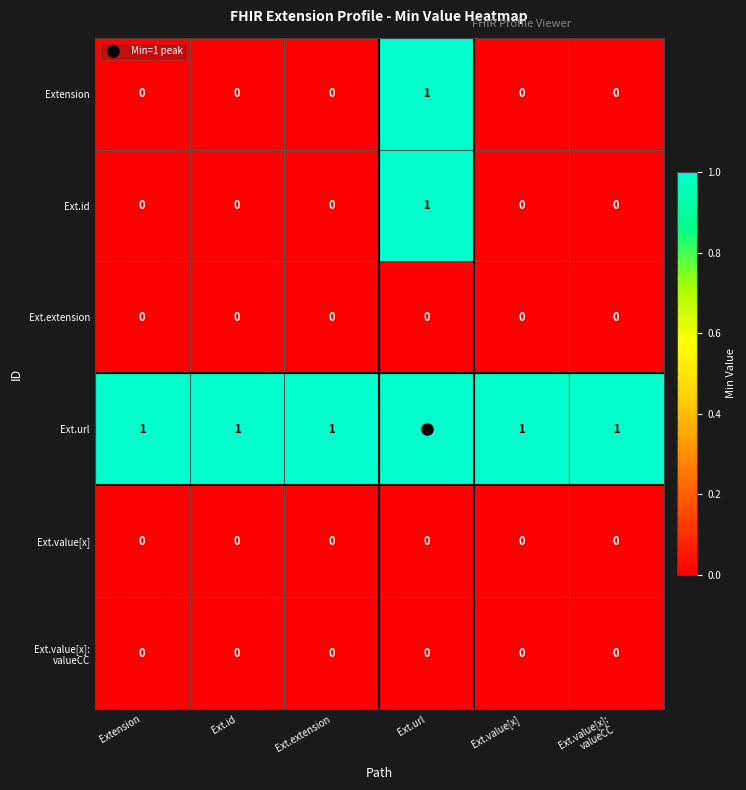

What is the difference between the highest and lowest values at Extension?

1